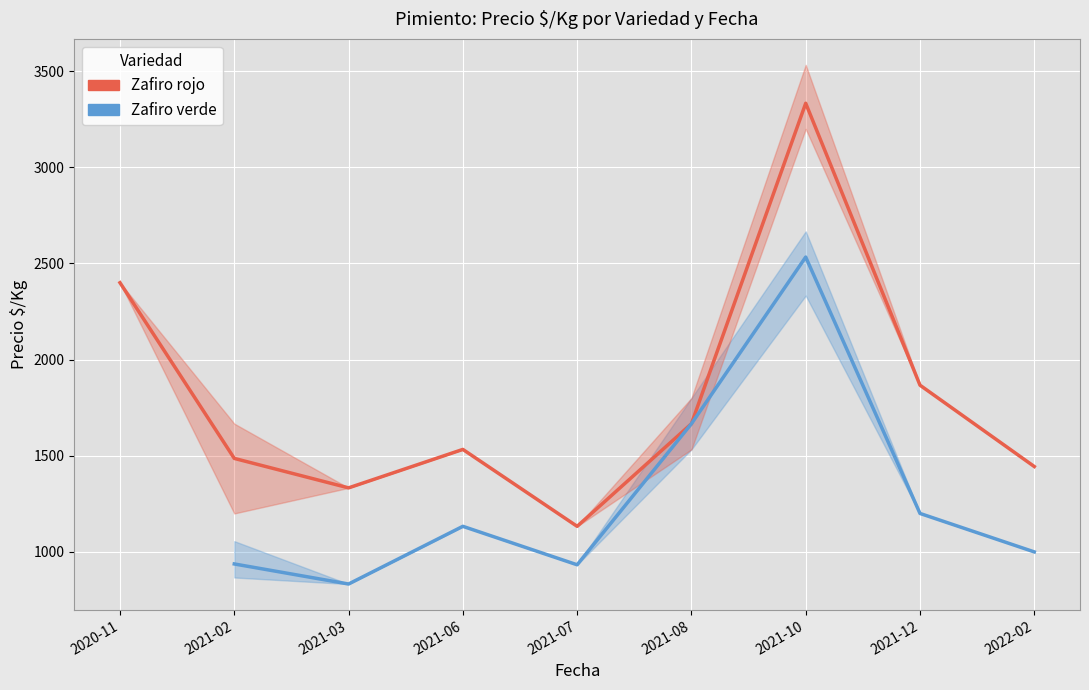

Which series has the largest total across all categories?

Zafiro rojo